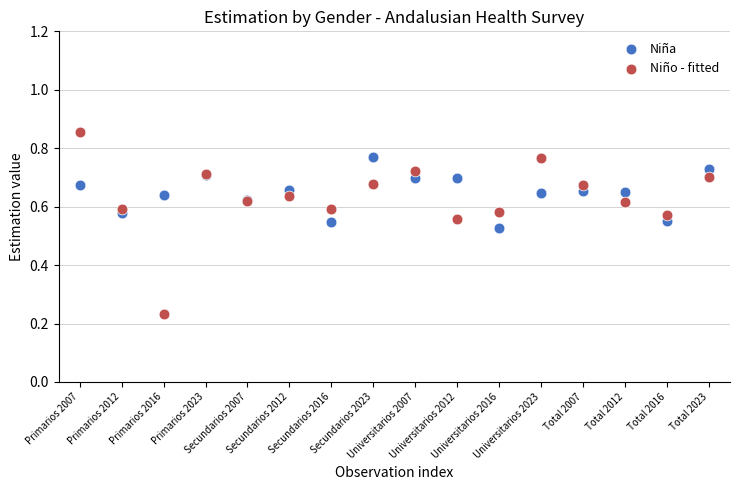

Which series has the largest Y range (max minus min)?

Niño - fitted